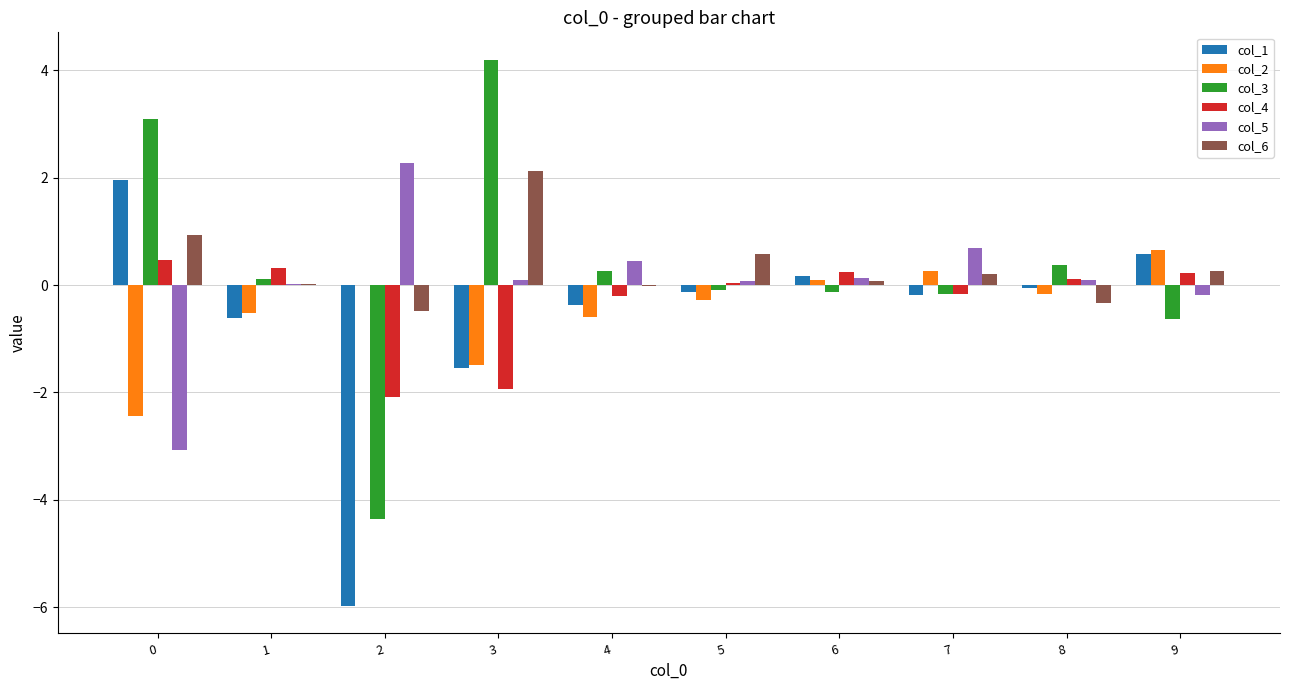

What is the total value across all series at 0?

0.9